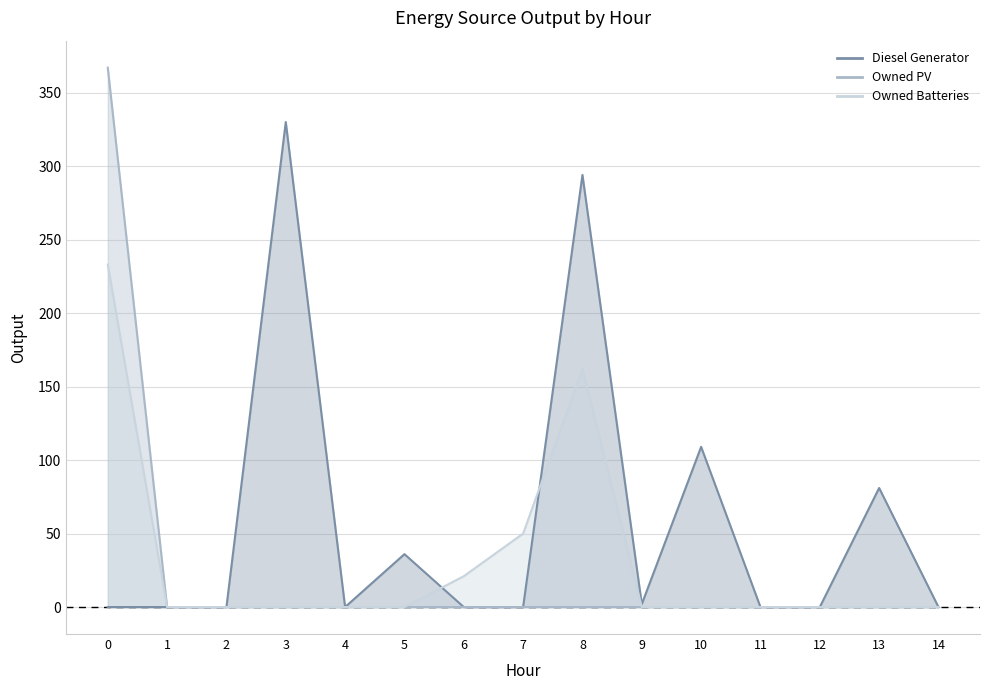

In Diesel Generator, how many points are higher than both neighbors (excluding endpoints)?

5